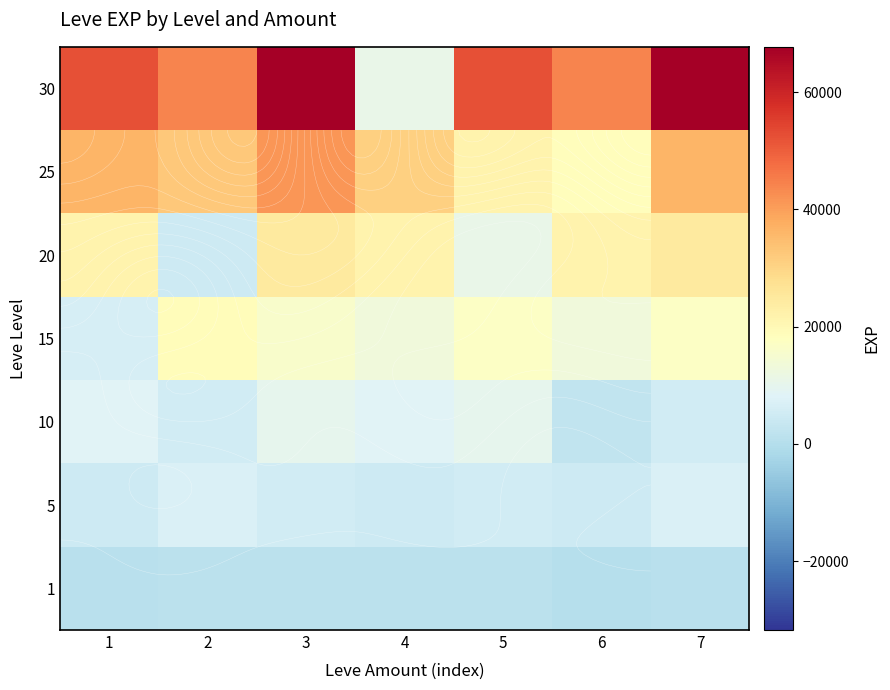

At 5, list the series in order from largest to smallest.

30, 25, 15, 20, 10, 5, 1